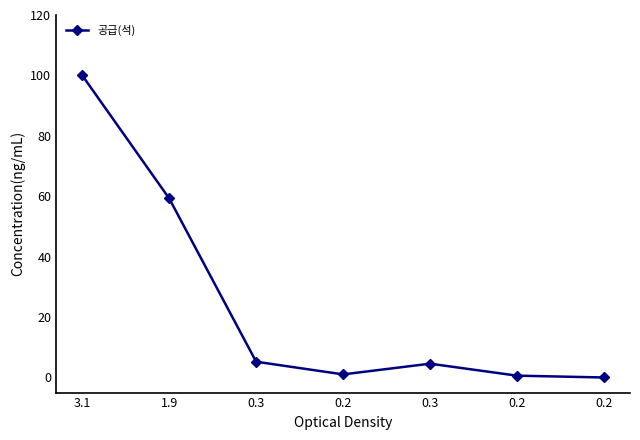

What is the average value?

24.4